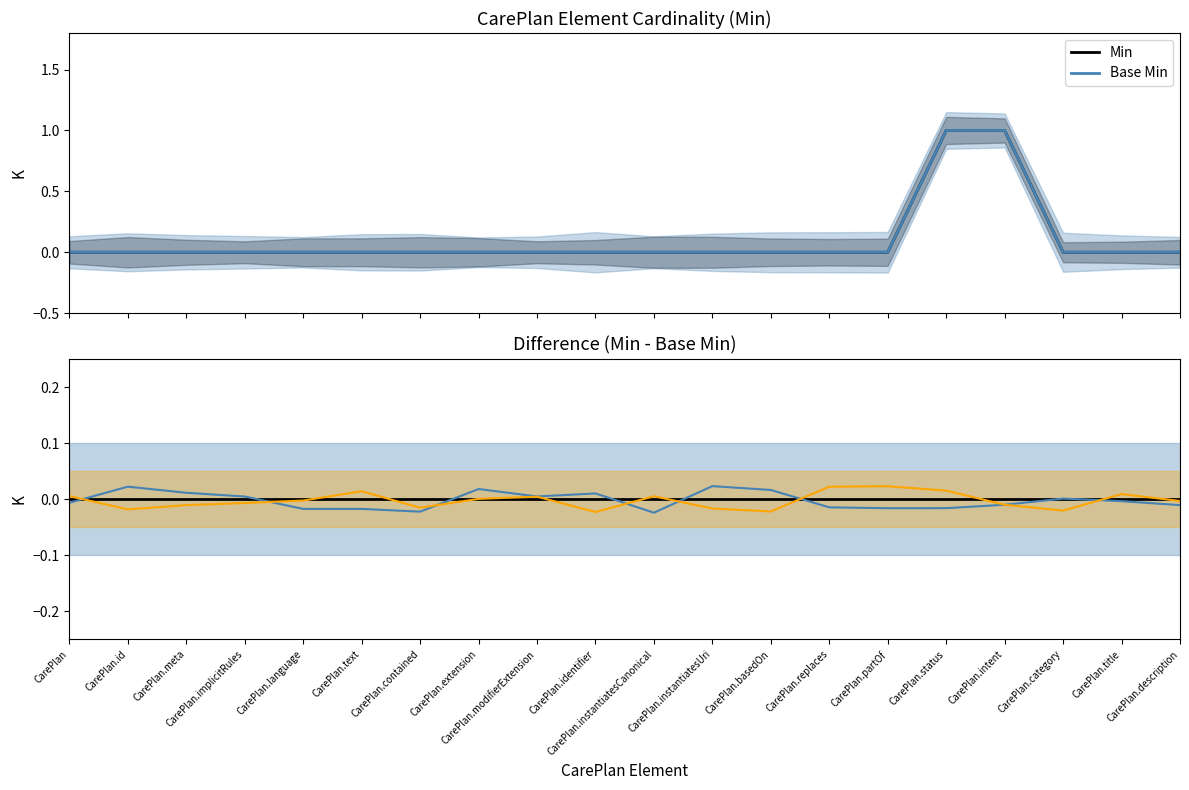

Rank the categories by JJA value from lowest to highest.

CarePlan.identifier, CarePlan.basedOn, CarePlan.category, CarePlan.id, CarePlan.instantiatesUri, CarePlan.contained, CarePlan.meta, CarePlan.intent, CarePlan.implicitRules, CarePlan.description, CarePlan.language, CarePlan.extension, CarePlan.modifierExtension, CarePlan.instantiatesCanonical, CarePlan, CarePlan.title, CarePlan.text, CarePlan.status, CarePlan.replaces, CarePlan.partOf